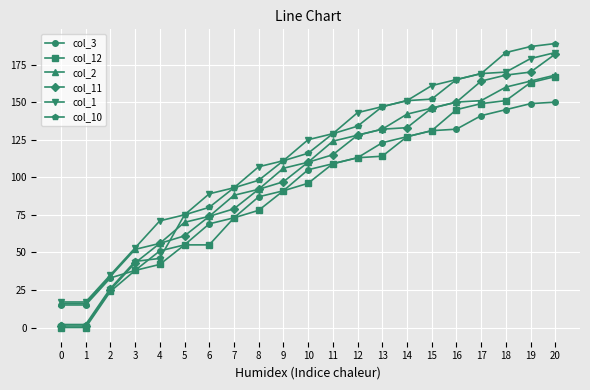

Reading left to right, transcribe all the data shown in this chart.

col_3: 0=15	1=15	2=33	3=38	4=51	5=55	6=69	7=73	8=87	9=91	10=105	11=109	12=113	13=123	14=127	15=131	16=132	17=141	18=145	19=149	20=150
col_12: 0=0	1=0	2=24	3=38	4=42	5=55	6=55	7=73	8=78	9=91	10=96	11=109	12=113	13=114	14=127	15=131	16=145	17=149	18=151	19=163	20=167
col_2: 0=16	1=16	2=34	3=52	4=56	5=70	6=74	7=88	8=92	9=106	10=110	11=124	12=128	13=132	14=142	15=146	16=150	17=151	18=160	19=164	20=168
col_11: 0=1	1=1	2=25	3=43	4=56	5=61	6=74	7=79	8=92	9=97	10=110	11=115	12=128	13=132	14=133	15=146	16=150	17=164	18=168	19=170	20=182
col_1: 0=17	1=17	2=35	3=53	4=71	5=75	6=89	7=93	8=107	9=111	10=125	11=129	12=143	13=147	14=151	15=161	16=165	17=169	18=170	19=179	20=183
col_10: 0=2	1=2	2=26	3=44	4=46	5=75	6=80	7=93	8=98	9=111	10=116	11=129	12=134	13=147	14=151	15=152	16=165	17=169	18=183	19=187	20=189